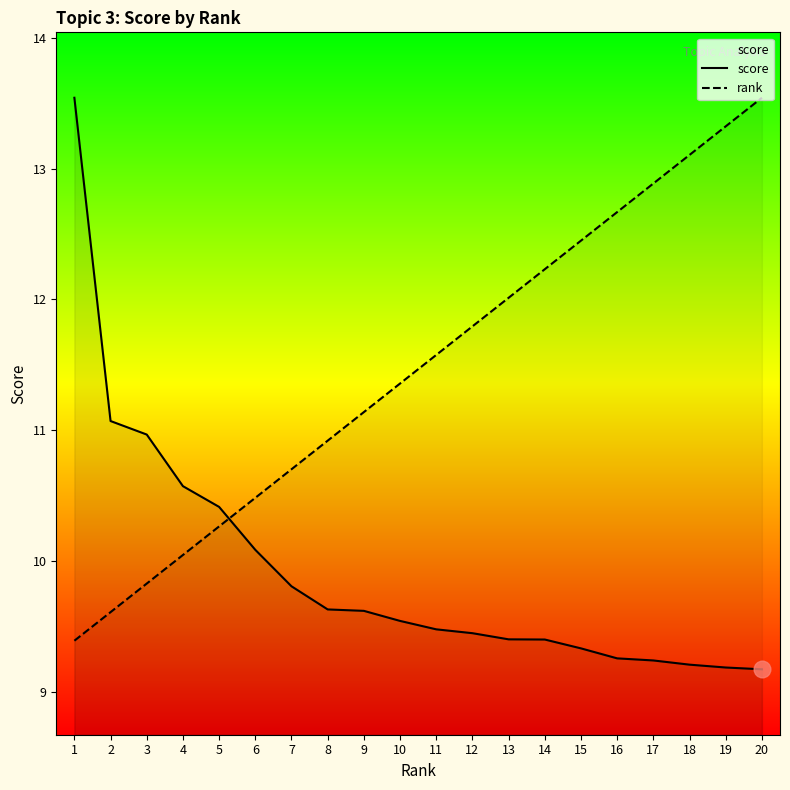

List the series in order of their overall mean, highest first.

rank, score